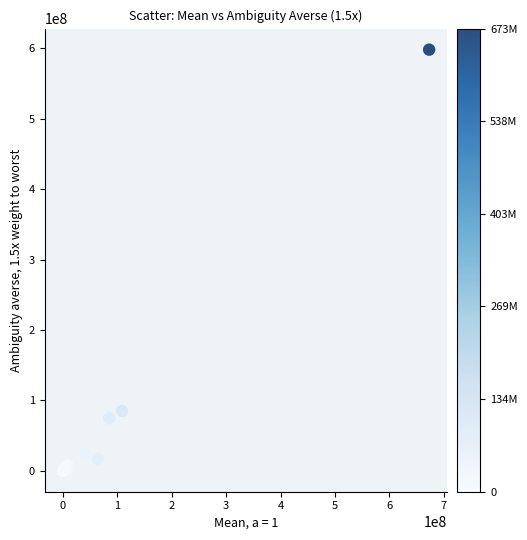

What Y value in the scatter plot is closest to 299154784?

84861085.0